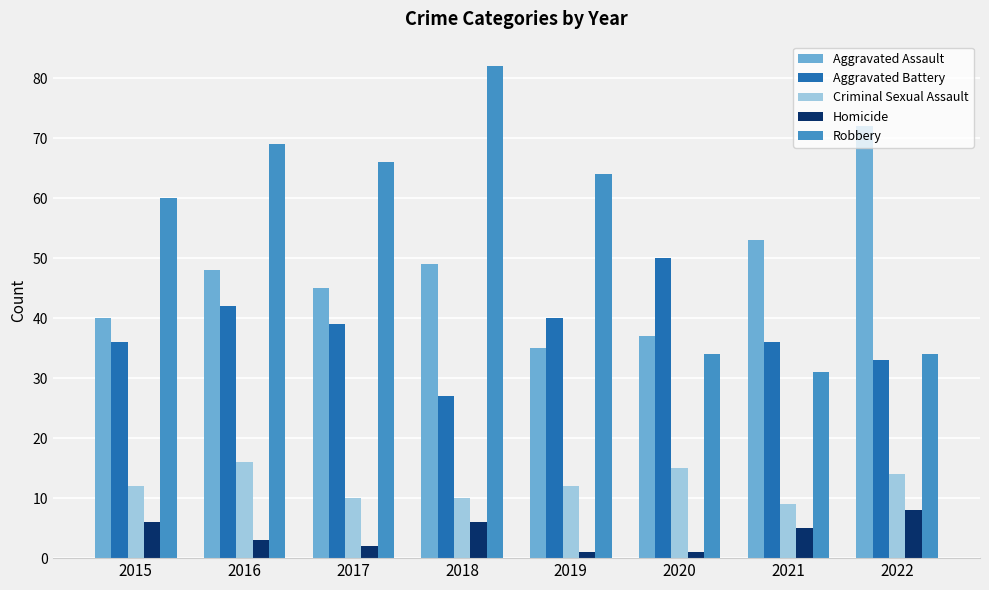

Reading left to right, transcribe all the data shown in this chart.

Aggravated Assault: 2015=40	2016=48	2017=45	2018=49	2019=35	2020=37	2021=53	2022=72
Aggravated Battery: 2015=36	2016=42	2017=39	2018=27	2019=40	2020=50	2021=36	2022=33
Criminal Sexual Assault: 2015=12	2016=16	2017=10	2018=10	2019=12	2020=15	2021=9	2022=14
Homicide: 2015=6	2016=3	2017=2	2018=6	2019=1	2020=1	2021=5	2022=8
Robbery: 2015=60	2016=69	2017=66	2018=82	2019=64	2020=34	2021=31	2022=34